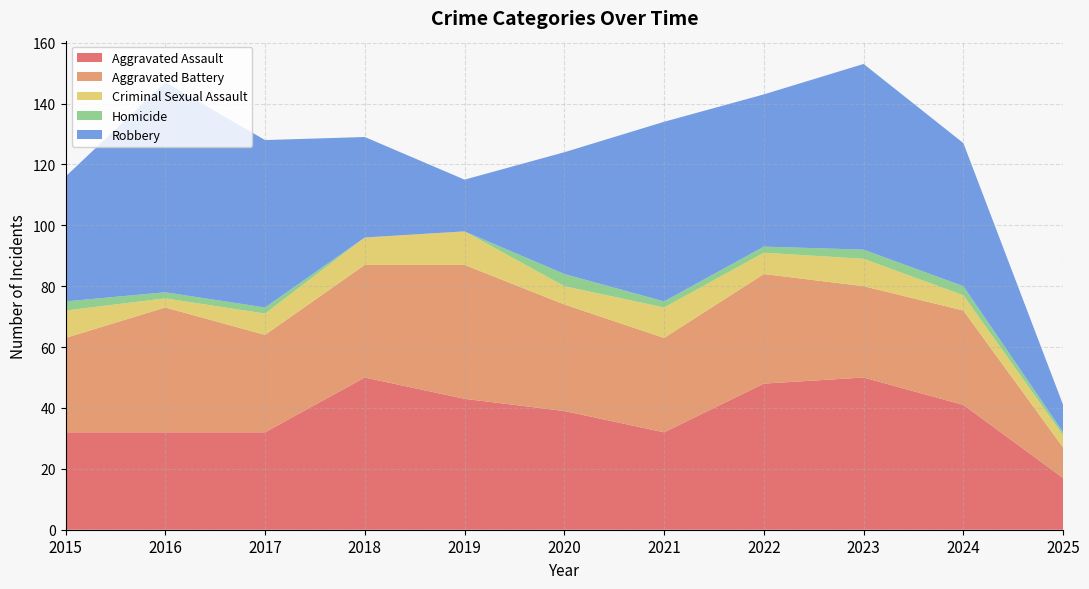

Reading left to right, what are all the values shown in this chart?

Aggravated Assault: 32	32	32	50	43	39	32	48	50	41	17
Aggravated Battery: 31	41	32	37	44	35	31	36	30	31	10
Criminal Sexual Assault: 9	3	7	9	11	6	10	7	9	5	4
Homicide: 3	2	2	0	0	4	2	2	3	3	1
Robbery: 41	69	55	33	17	40	59	50	61	47	9